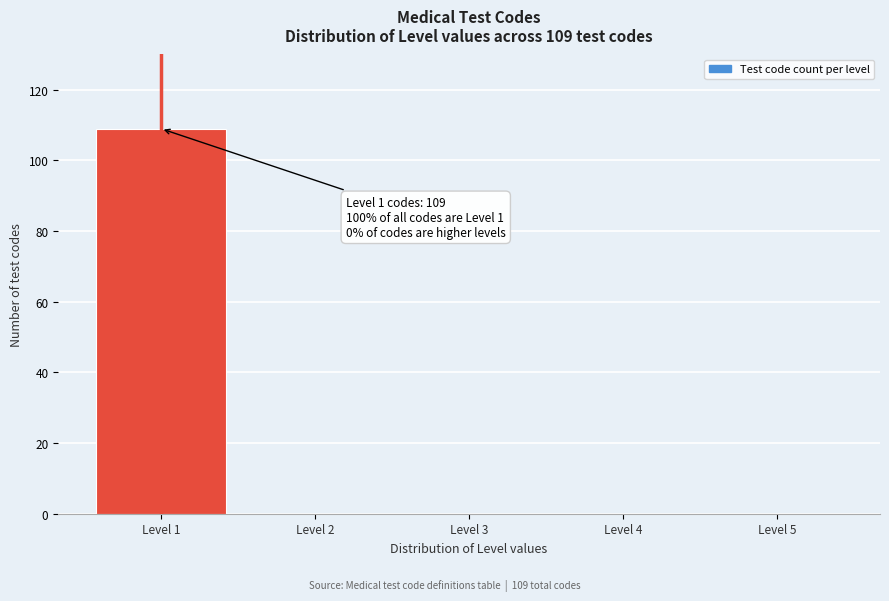

Reading left to right, extract all data points from this chart.

Level 1=109	Level 2=0	Level 3=0	Level 4=0	Level 5=0